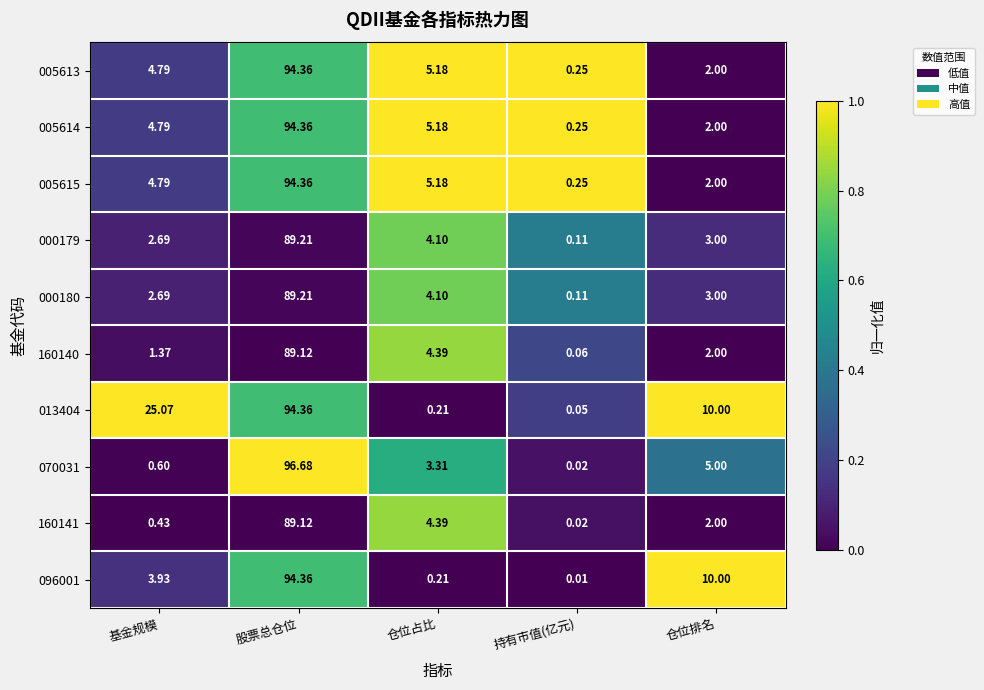

Is the value of 070031 at 仓位排名 greater than the value of 160141 at 仓位占比?

Yes